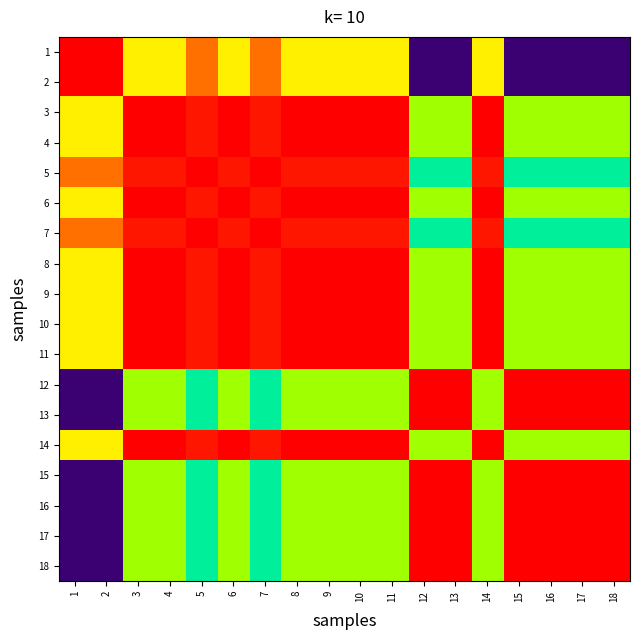

Which label corresponds to the smallest value in the chart?

12